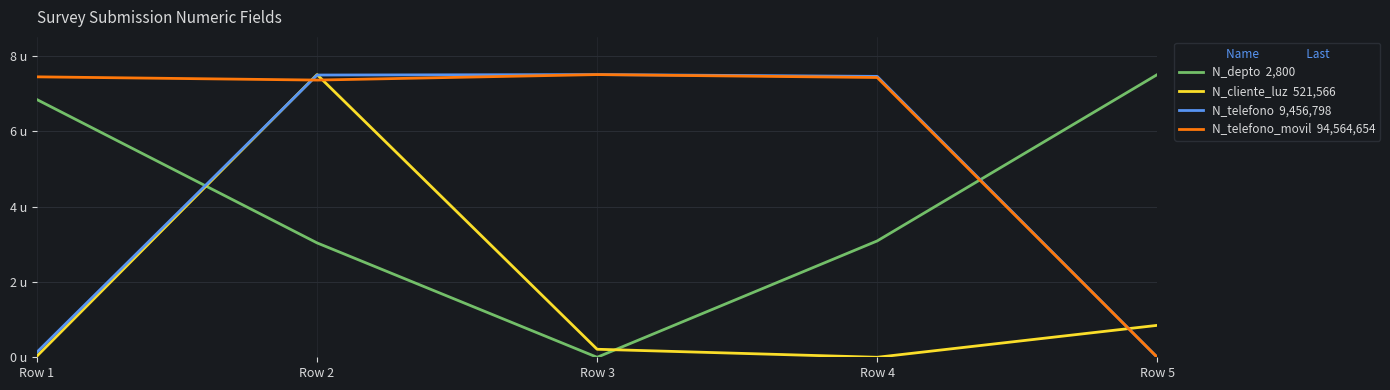

Between Row 5 and Row 1, which is larger?

Row 5